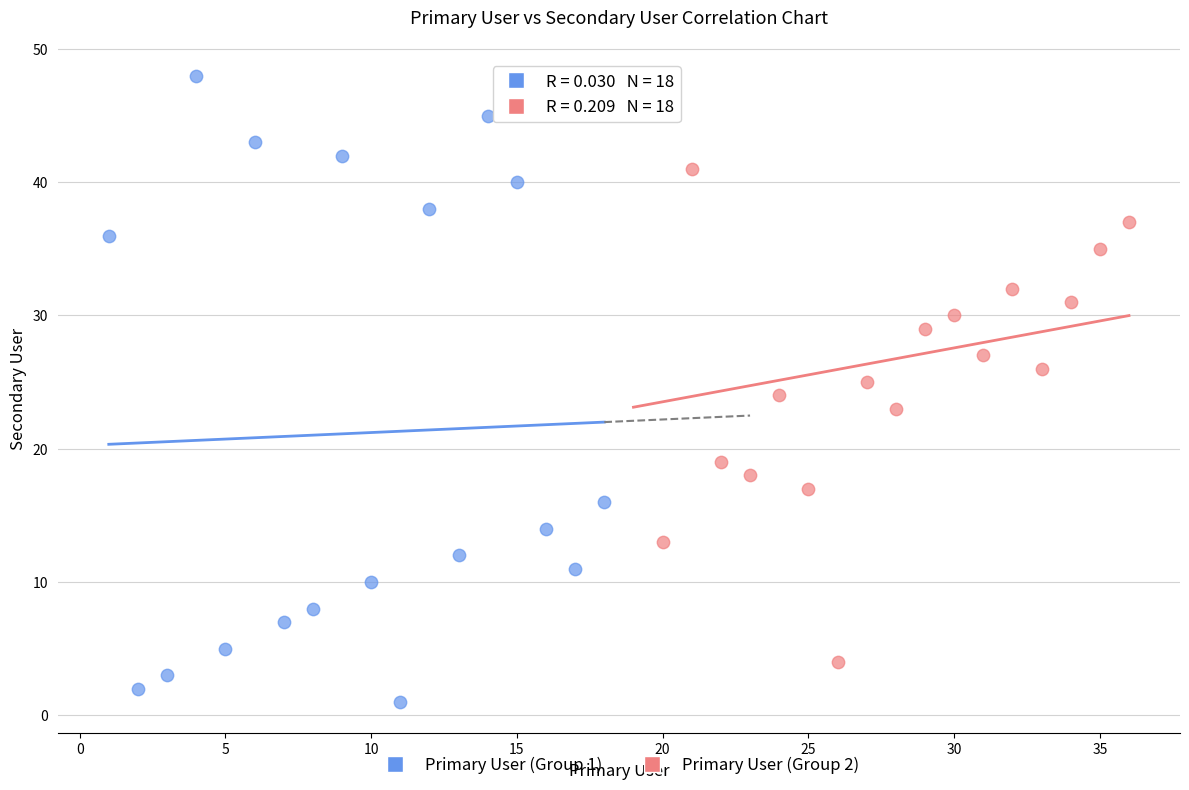

Which series reaches the minimum Y coordinate?

Primary User (Group 1)